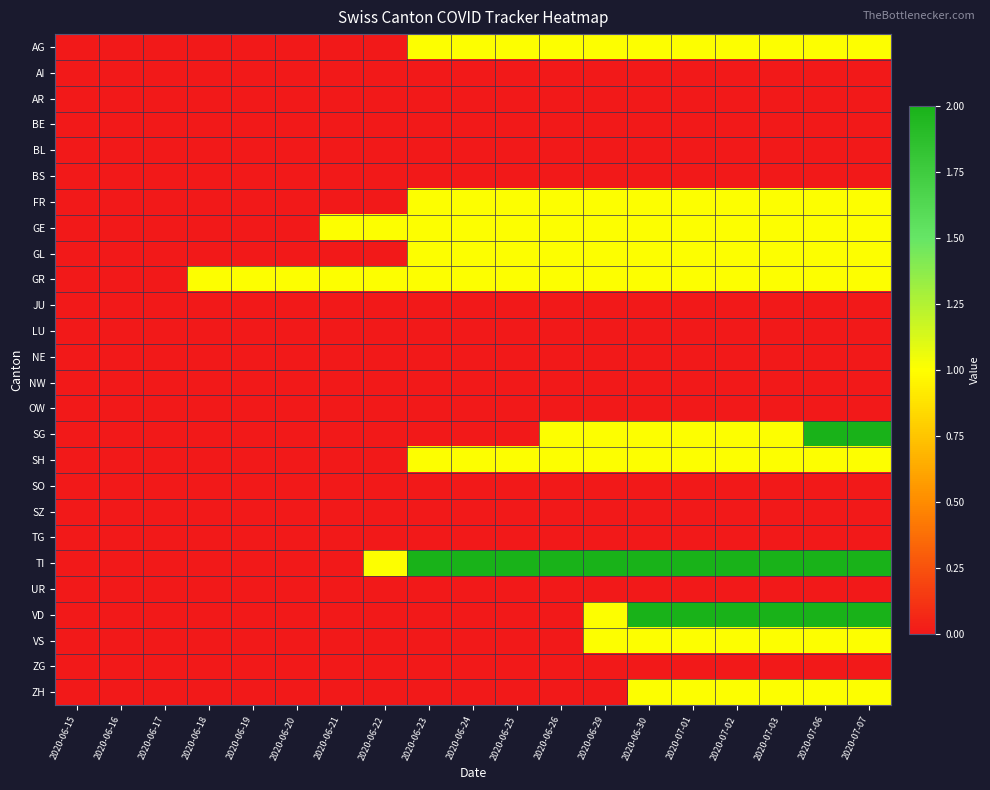

Which series has the largest total across all categories?

TI